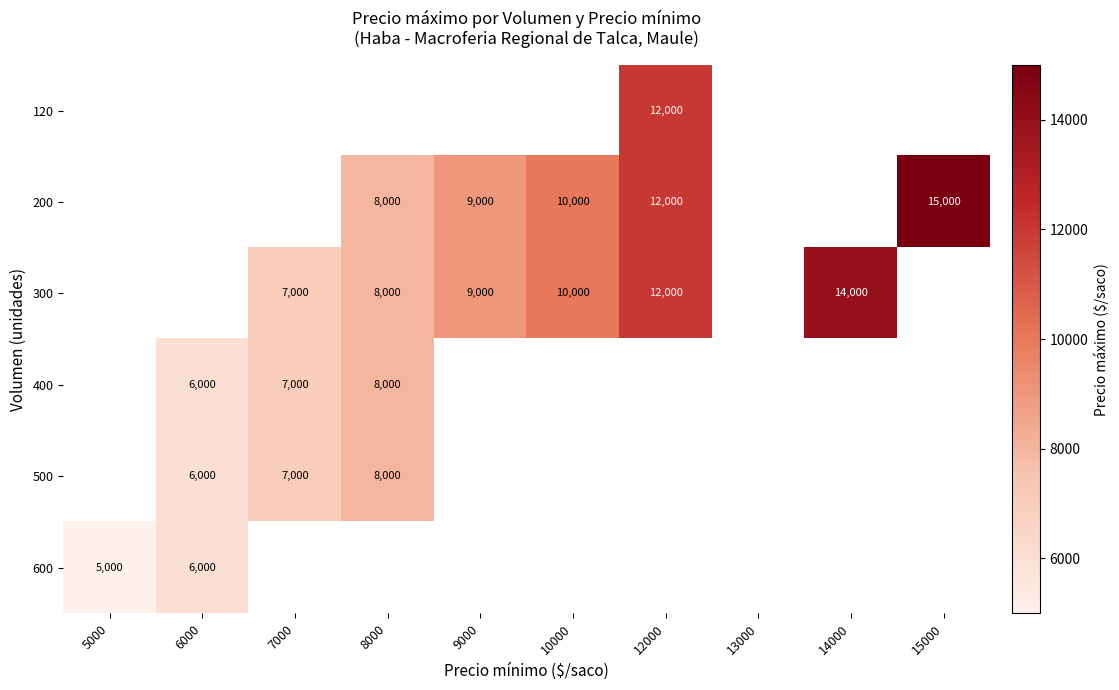

True or false: 600 has a value of 6000 at 6000.

True